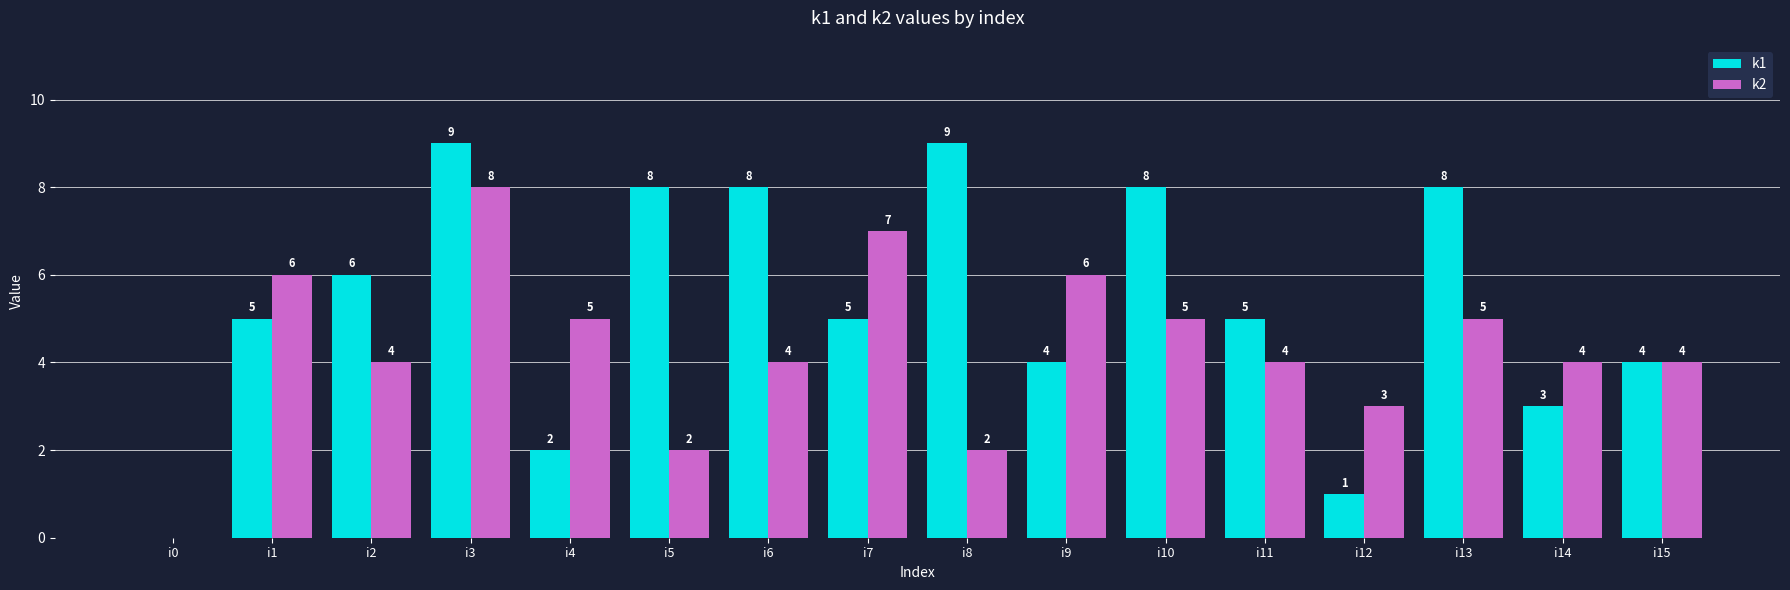

The value of k1 at i10 is 8. True or false?

True